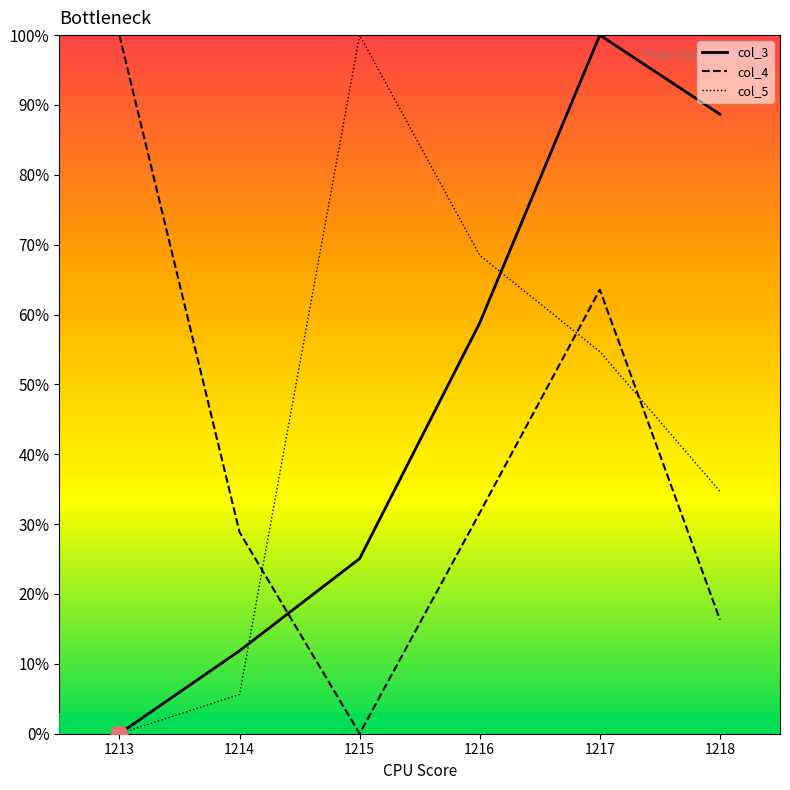

Is the value of col_5 at 1213 greater than the value of col_3 at 1218?

No